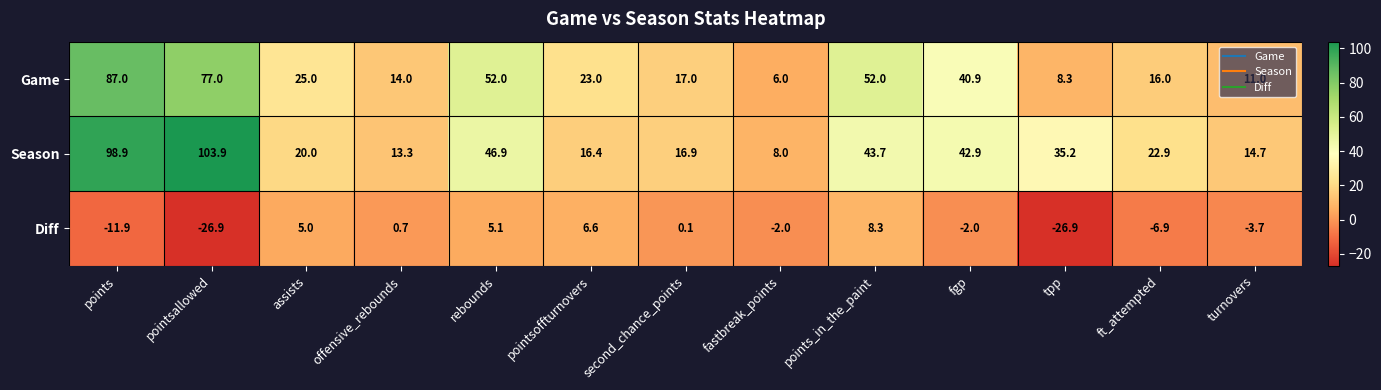

What is the difference between the second highest and second lowest values in the Diff series?

33.5